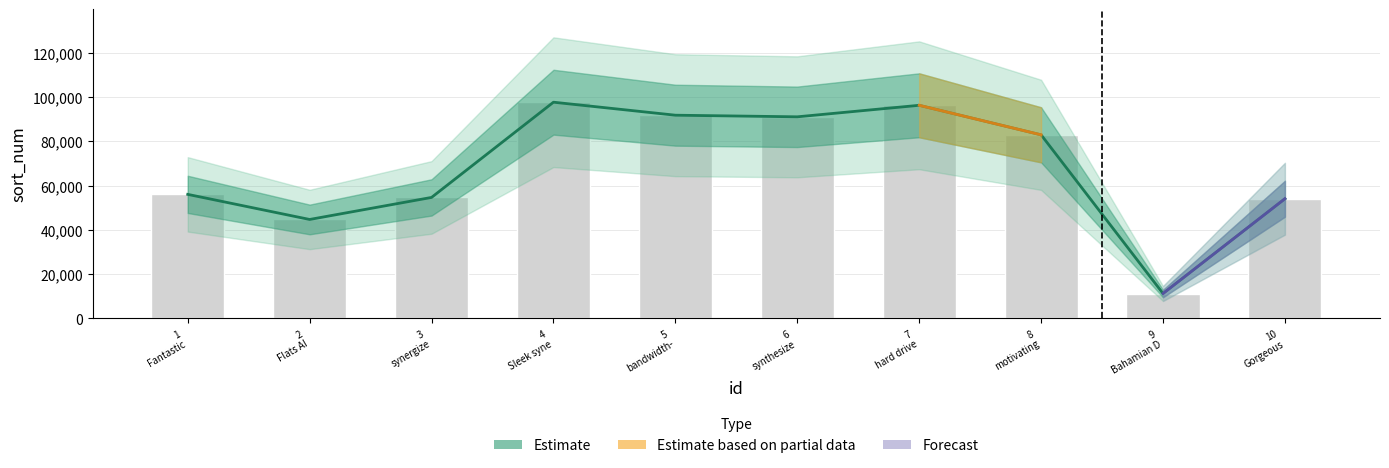

List the labels in order of value, smallest first.

9
Bahamian D, 2
Flats AI, 10
Gorgeous, 3
synergize, 1
Fantastic, 8
motivating, 6
synthesize, 5
bandwidth-, 7
hard drive, 4
Sleek syne